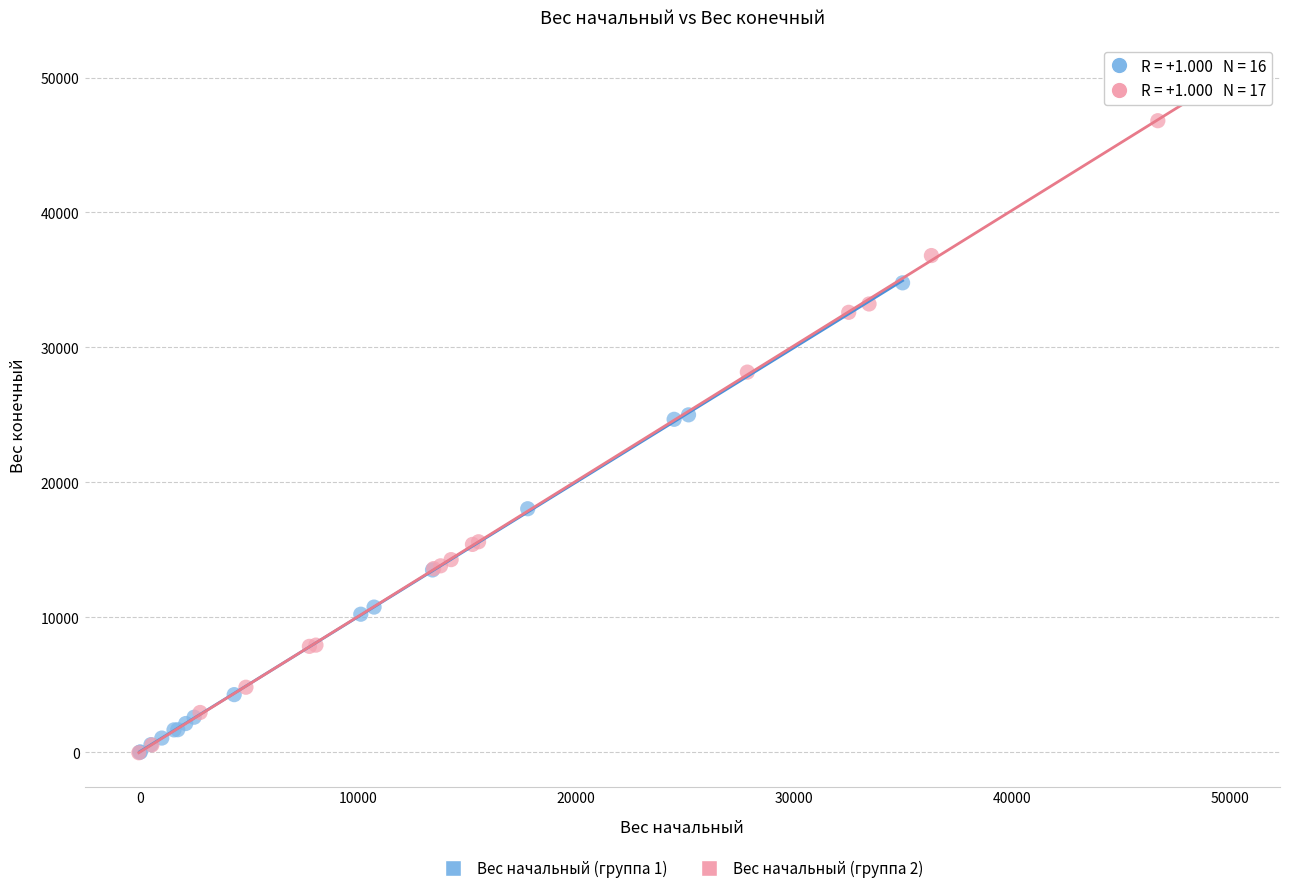

Which series has the widest spread of Y values?

Вес начальный (группа 2)